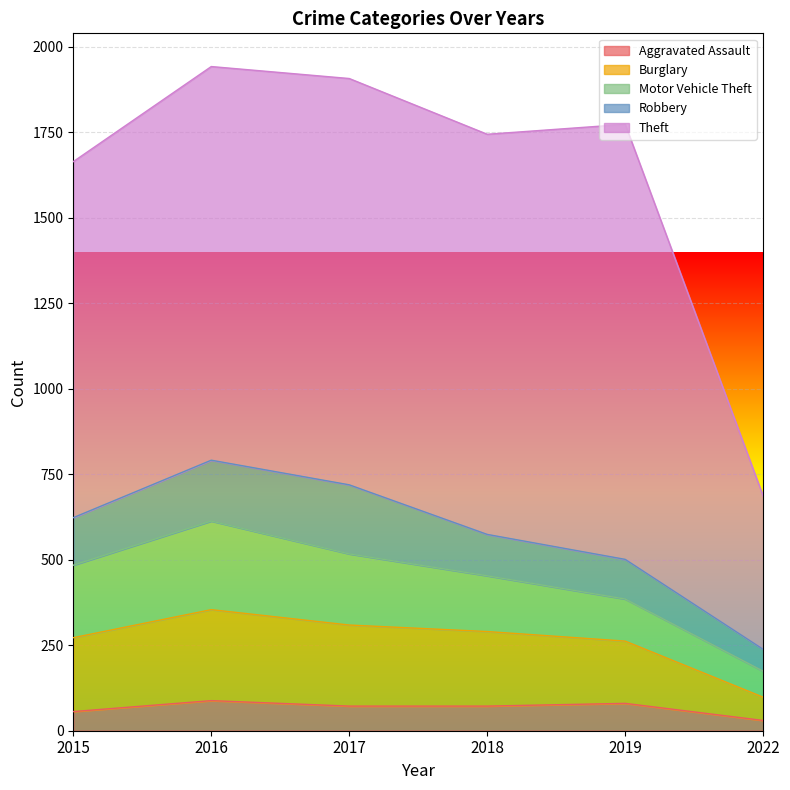

At which category does the chart reach its minimum across all series?

2022